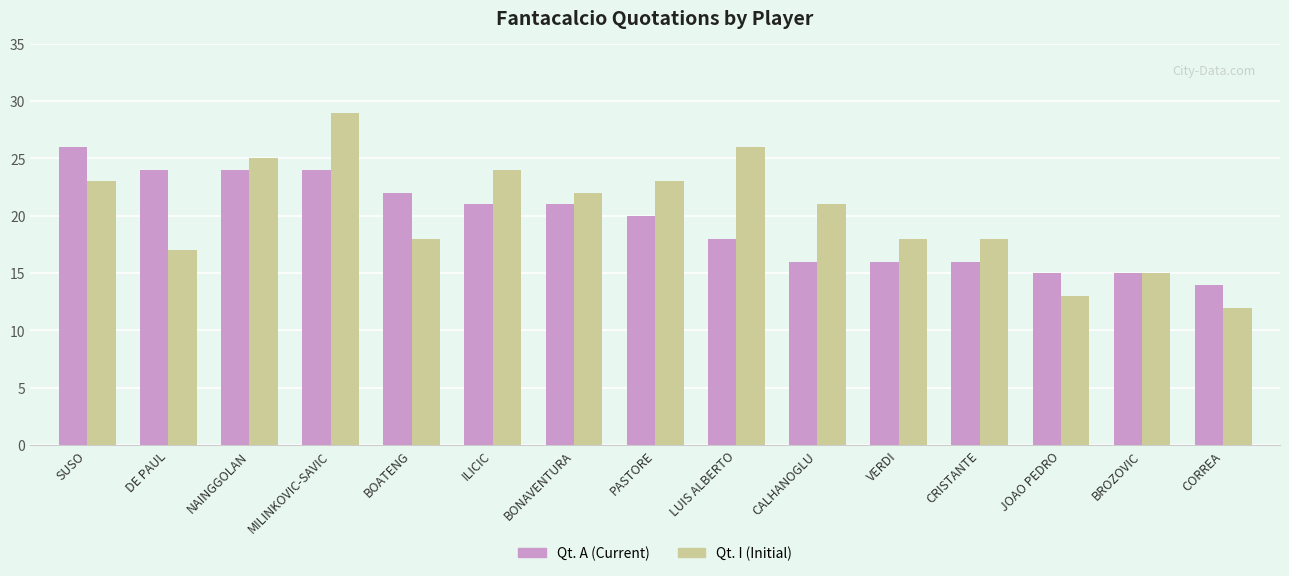

Reading right to left, what are all the values shown in this chart?

Qt. A (Current): CORREA=14	BROZOVIC=15	JOAO PEDRO=15	CRISTANTE=16	VERDI=16	CALHANOGLU=16	LUIS ALBERTO=18	PASTORE=20	BONAVENTURA=21	ILICIC=21	BOATENG=22	MILINKOVIC-SAVIC=24	NAINGGOLAN=24	DE PAUL=24	SUSO=26
Qt. I (Initial): CORREA=12	BROZOVIC=15	JOAO PEDRO=13	CRISTANTE=18	VERDI=18	CALHANOGLU=21	LUIS ALBERTO=26	PASTORE=23	BONAVENTURA=22	ILICIC=24	BOATENG=18	MILINKOVIC-SAVIC=29	NAINGGOLAN=25	DE PAUL=17	SUSO=23